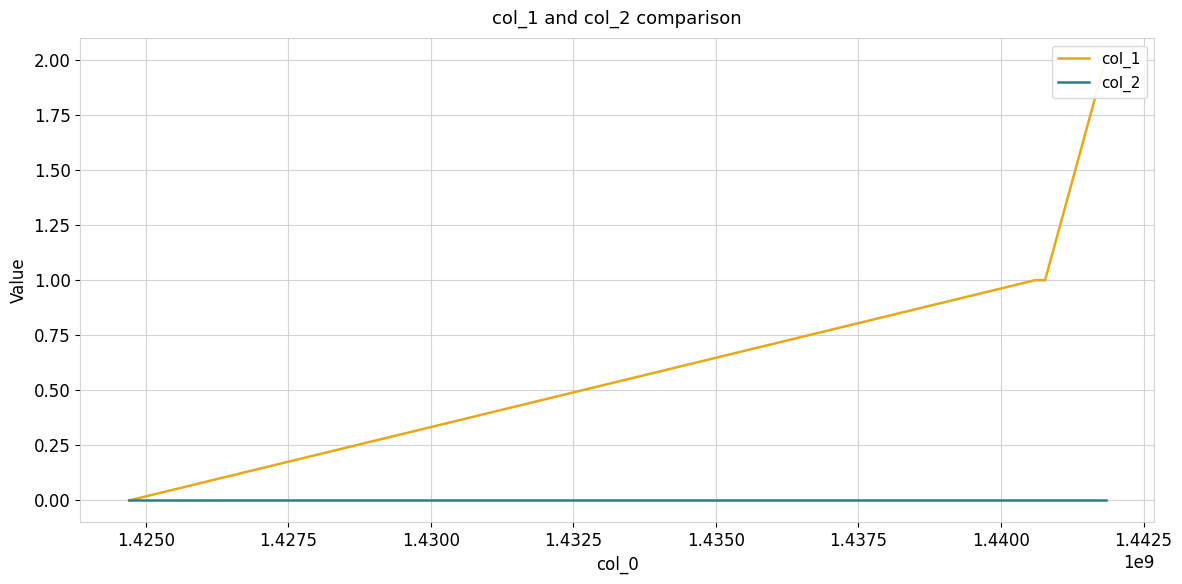

True or false: col_1 and col_2 intersect in this chart.

False